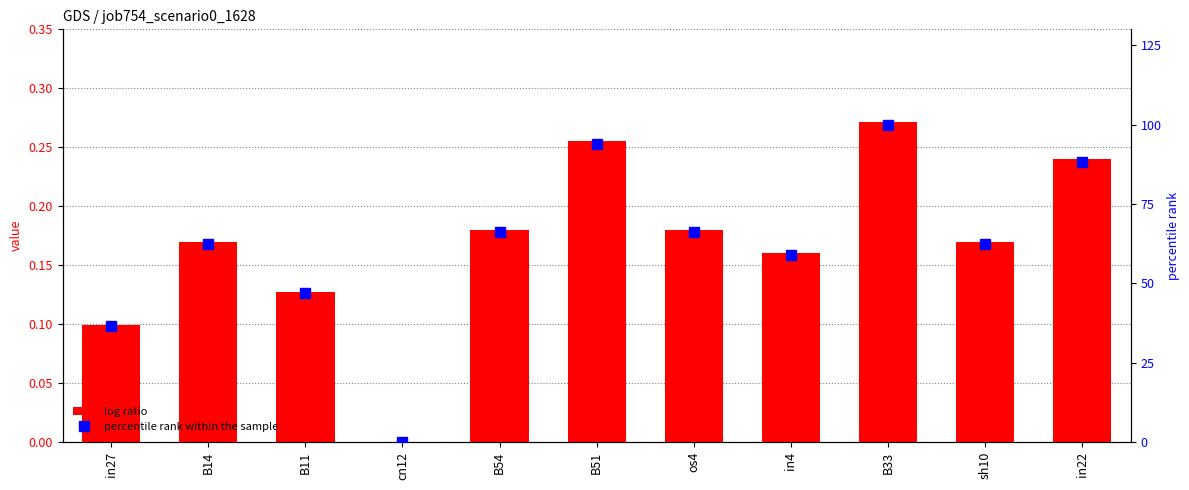

Read the percentile rank within the sample value at B54.

66.2